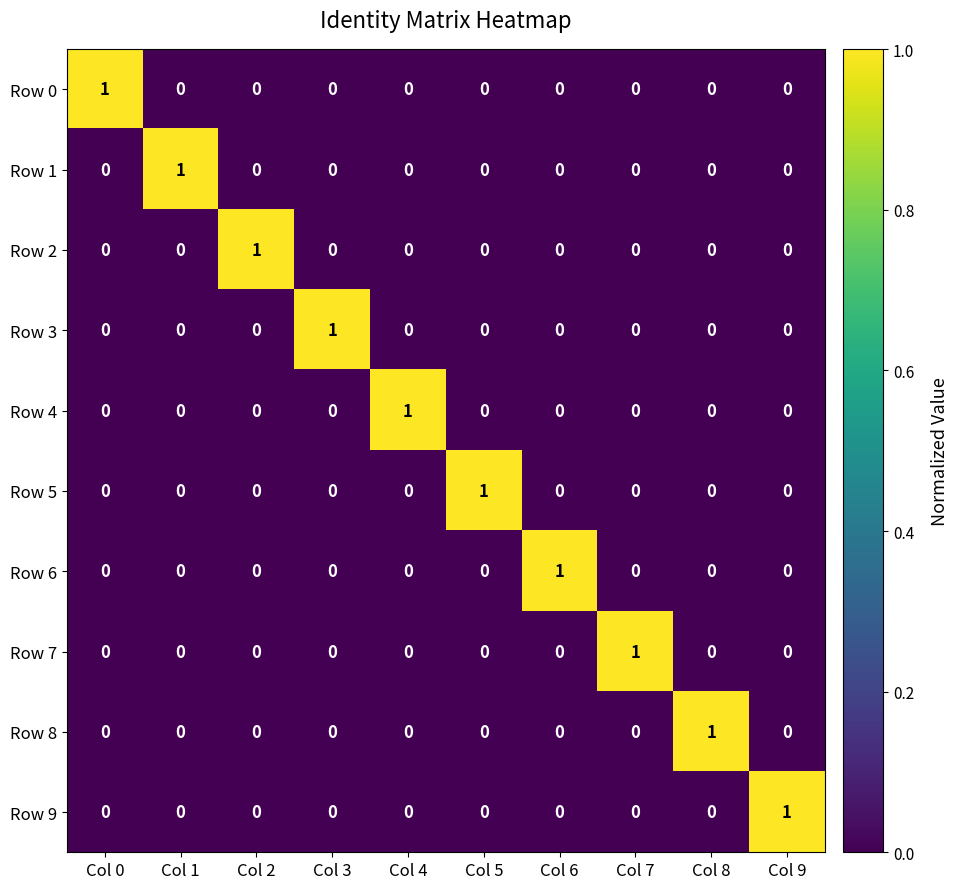

True or false: Row 4 has a value of 0 at Col 1.

True